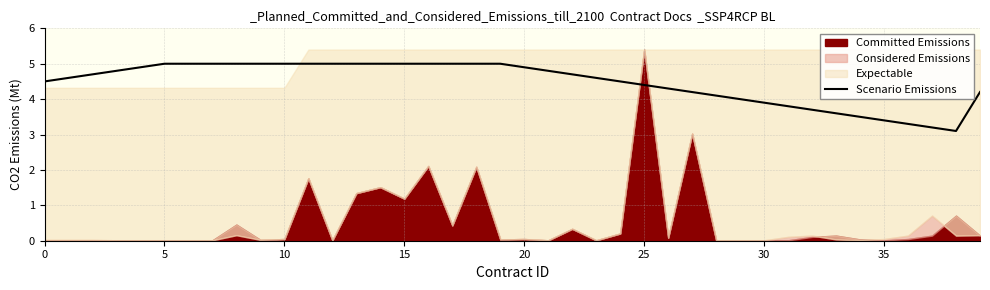

The value of Scenario Emissions at 15 is 1.7. True or false?

False